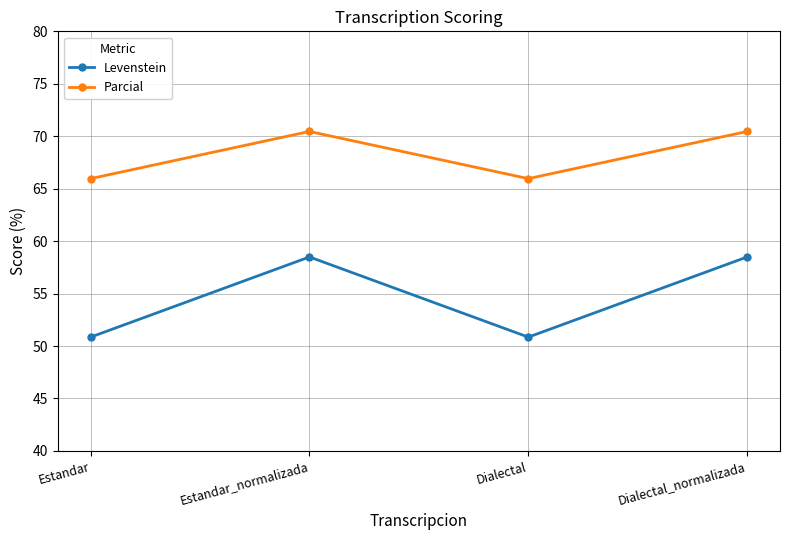

Does the chart display data point markers on the line(s)?

Yes